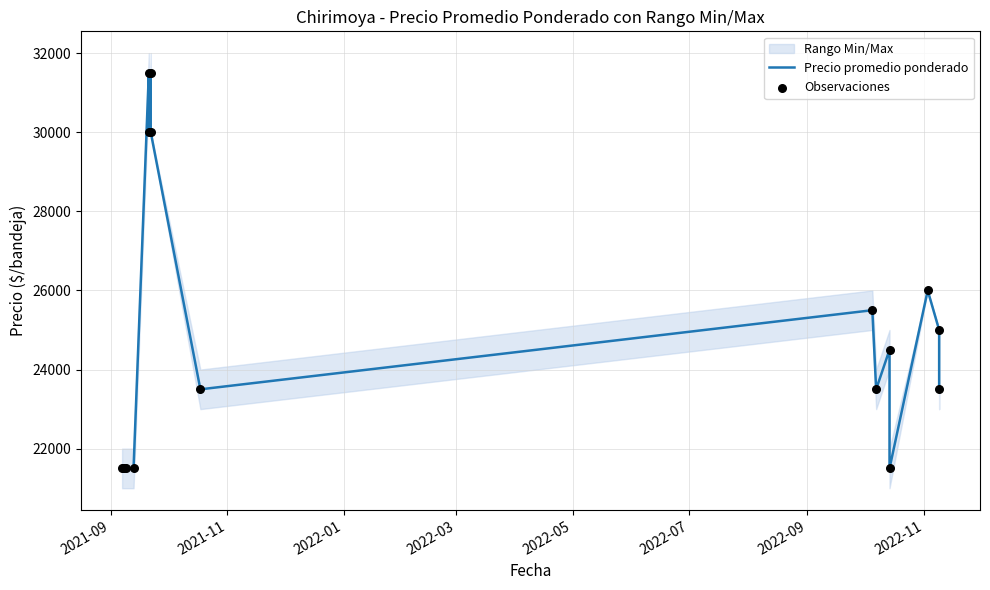

At how many categories does at least one series exceed 24343?

8